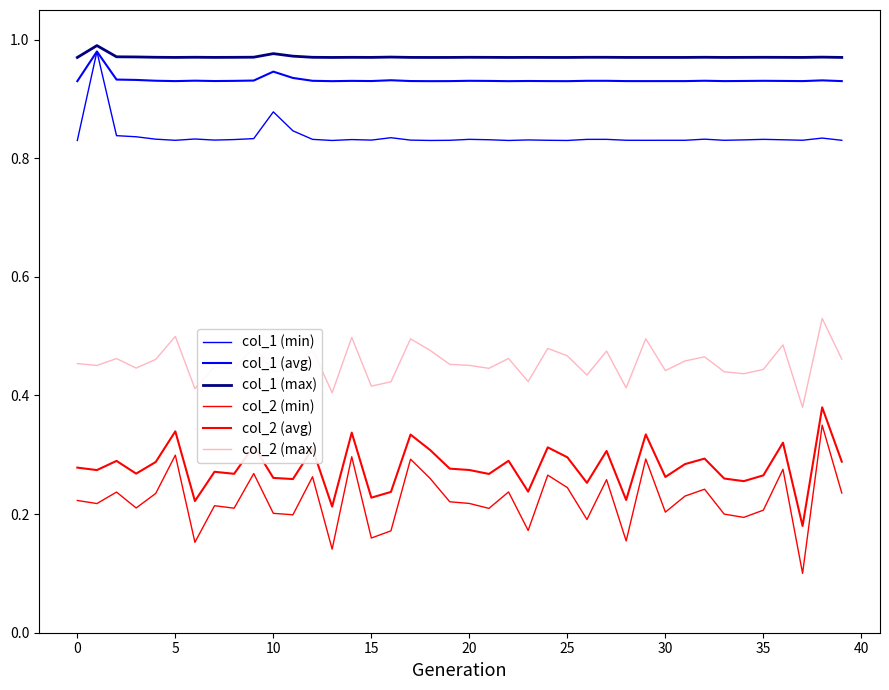

How many lines are shown in the chart?

6